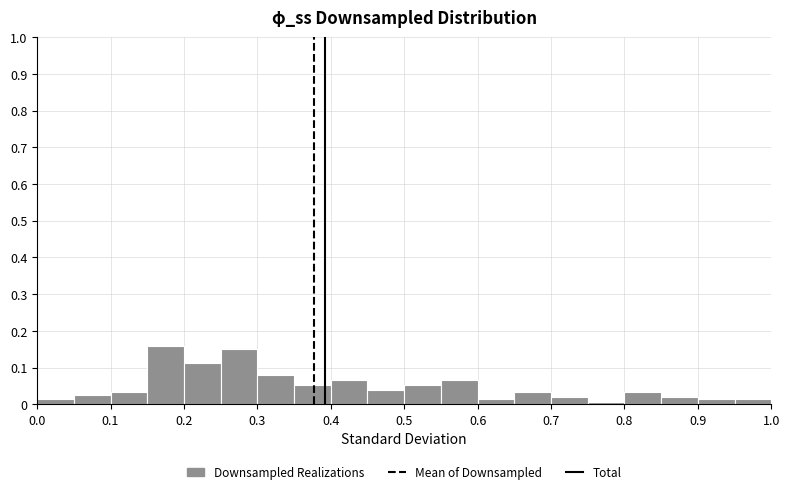

Reading left to right, transcribe this chart: for each bar, give the range it covers on the x-axis and its height. The values are not printed on the chart, so give them approximately, as read against the axis.

0.00 to 0.05: 0.01
0.05 to 0.10: 0.03
0.10 to 0.15: 0.03
0.15 to 0.20: 0.16
0.20 to 0.25: 0.11
0.25 to 0.30: 0.15
0.30 to 0.35: 0.08
0.35 to 0.40: 0.05
0.40 to 0.45: 0.07
0.45 to 0.50: 0.04
0.50 to 0.55: 0.05
0.55 to 0.60: 0.07
0.60 to 0.65: 0.01
0.65 to 0.70: 0.03
0.70 to 0.75: 0.02
0.75 to 0.80: under 0.01
0.80 to 0.85: 0.03
0.85 to 0.90: 0.02
0.90 to 0.95: 0.01
0.95 to 1.00: 0.01